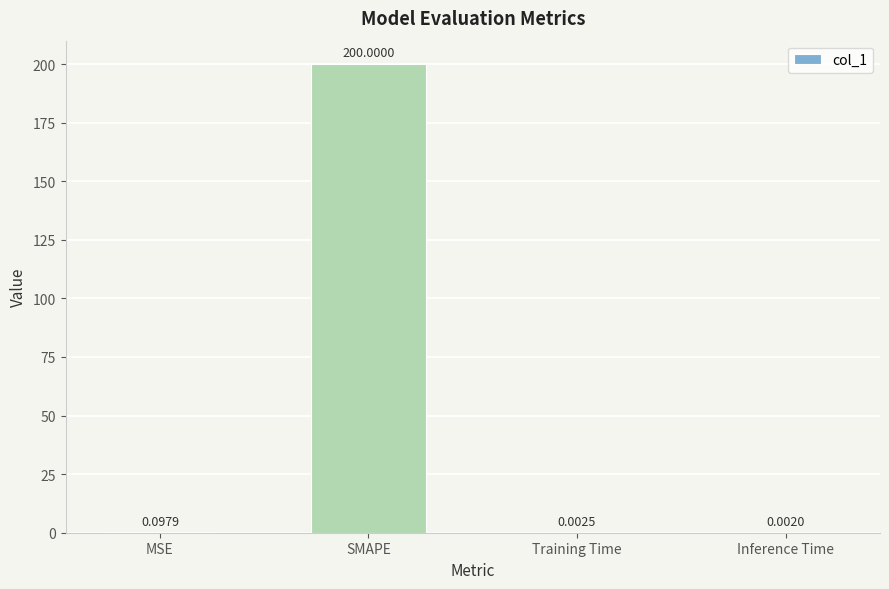

What is the change in value from SMAPE to Training Time?

-200.0